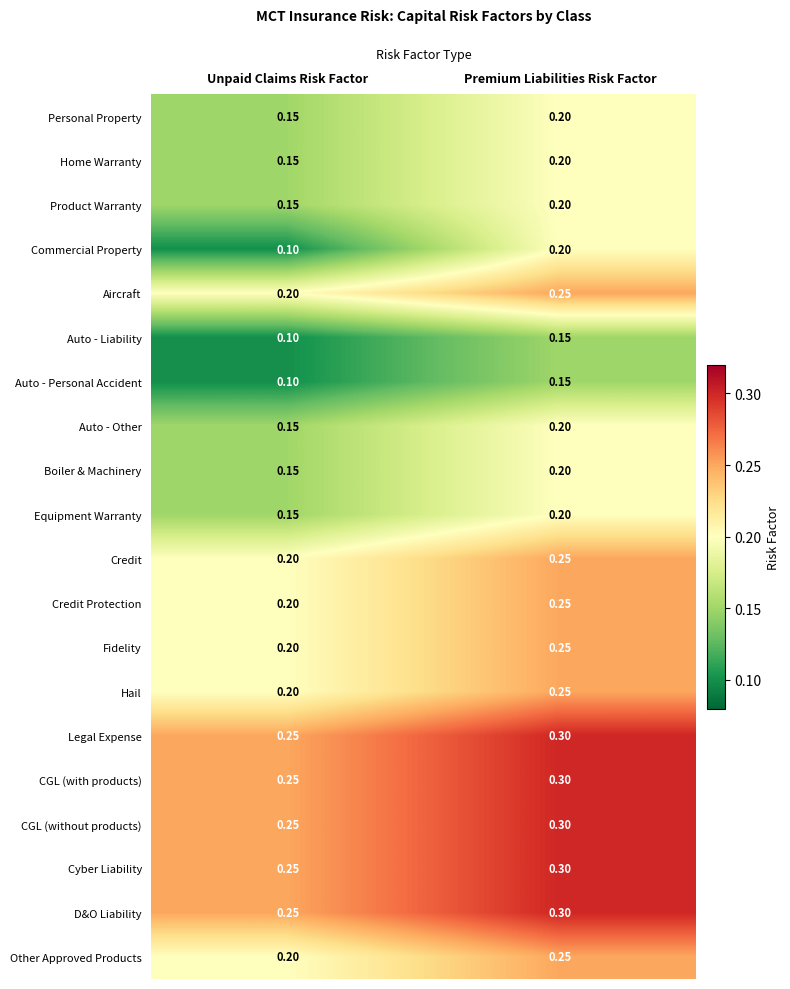

At which category is the sum across all series the highest?

Premium Liabilities Risk Factor